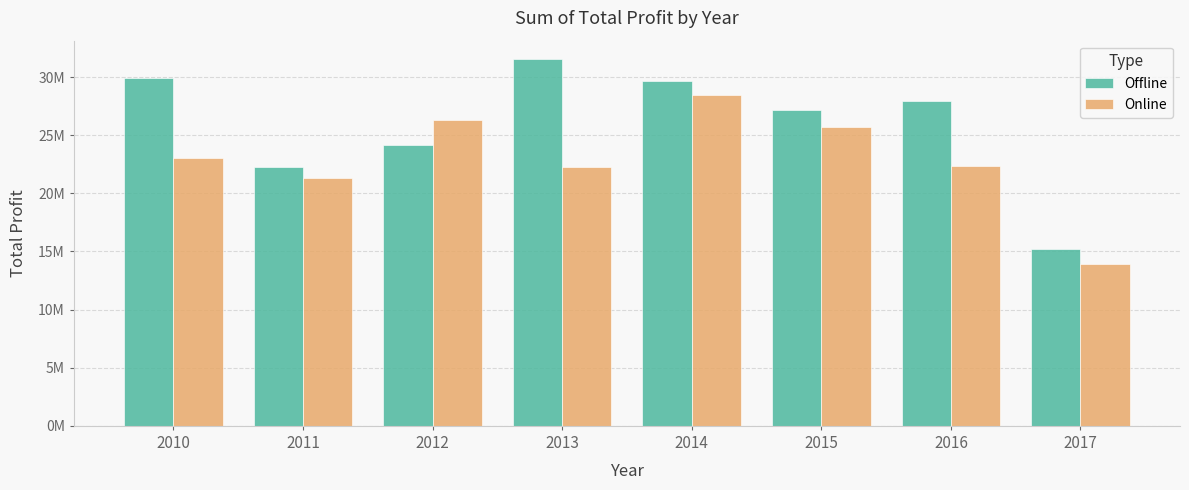

What are all the series names shown in the legend?

Offline, Online